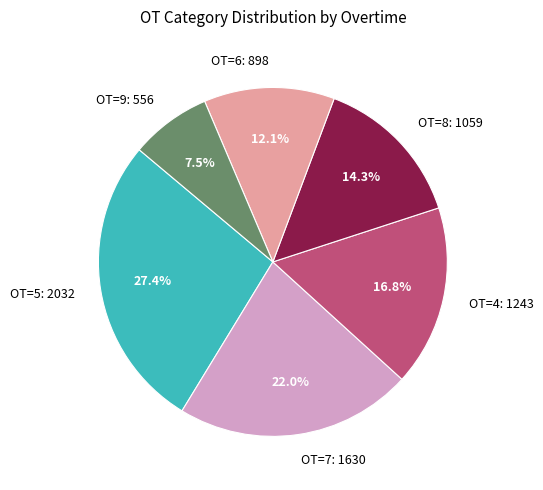

Do OT=8: 1059 and OT=5: 2032 together represent more than half of the pie?

No